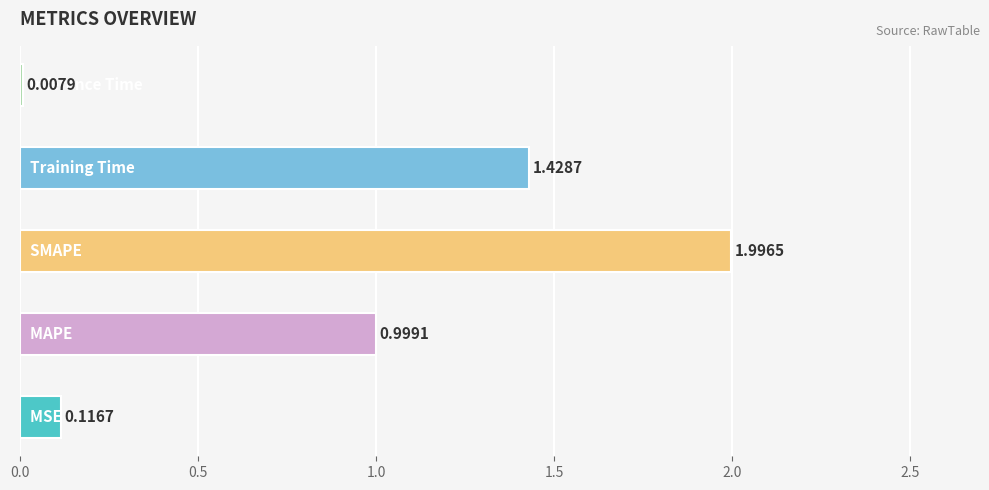

What is the sum of all values?

4.5